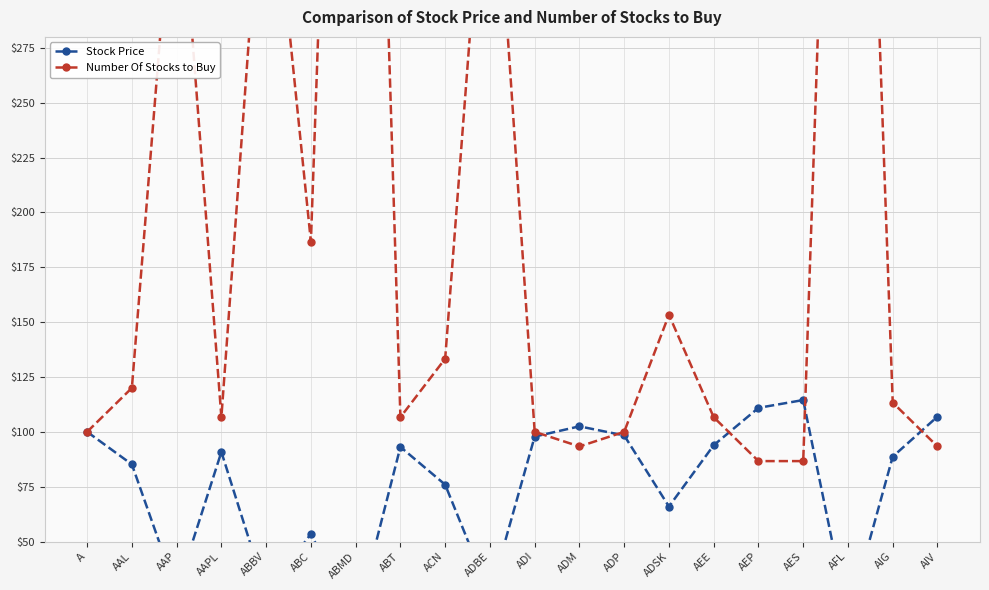

List the series in order of their peak value, lowest first.

Stock Price, Number Of Stocks to Buy